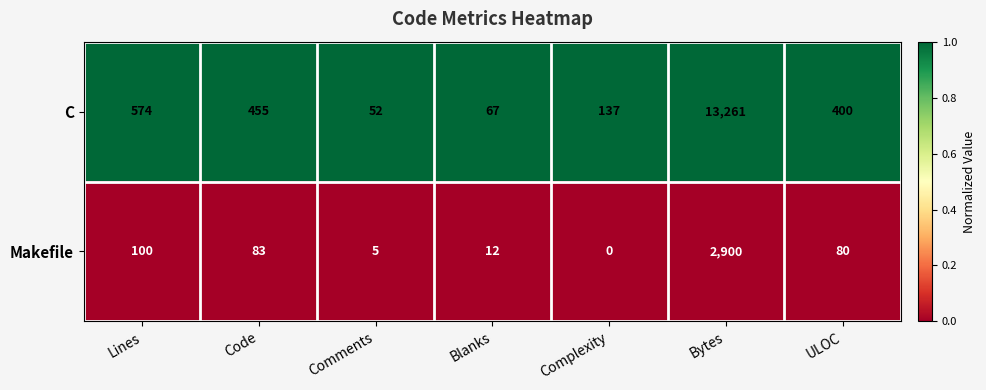

Which series changed the most between Comments and Blanks?

C